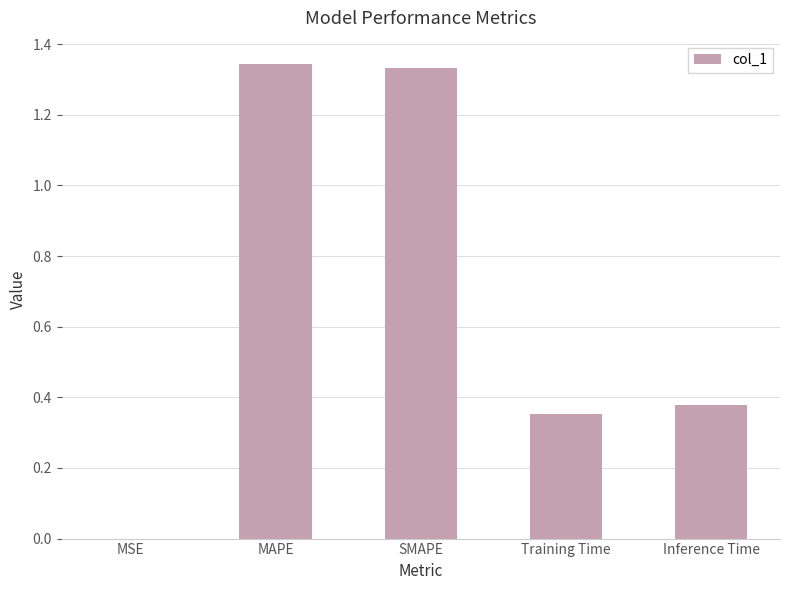

What is the ratio of the value at SMAPE to the value at MAPE?

1.0